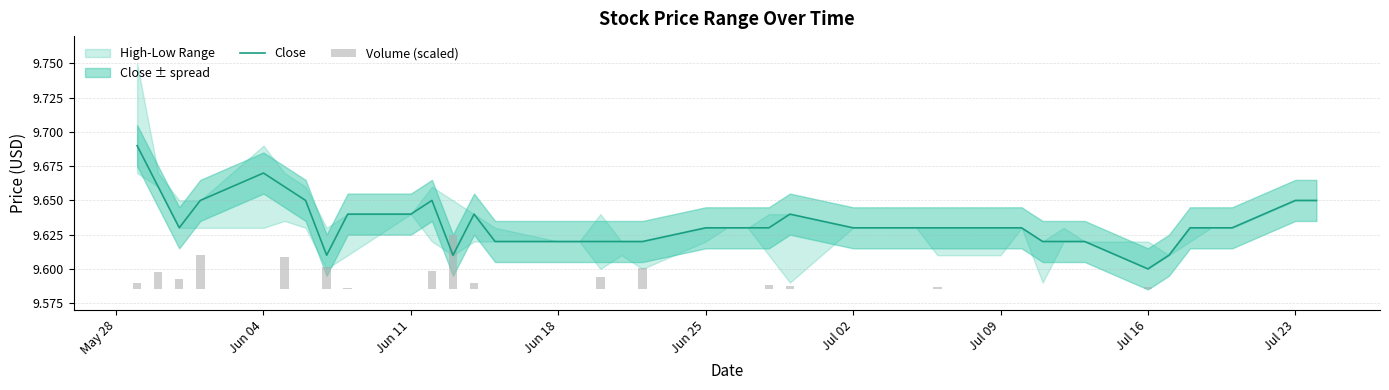

Which category has the lowest value in the Close series?

Jul 16